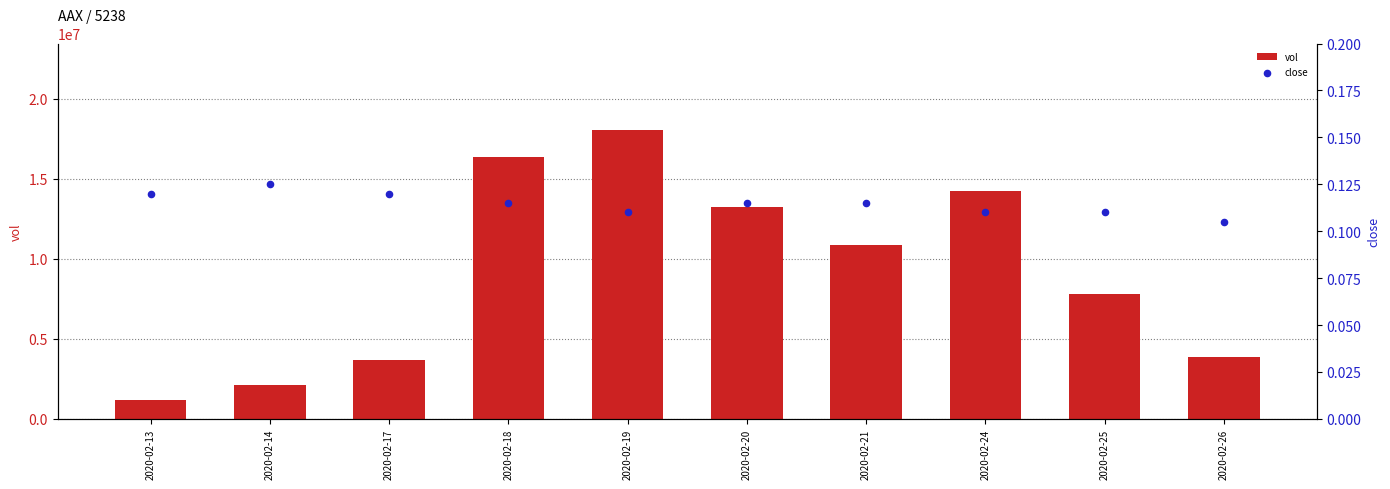

Which series contains the lowest Y value?

close